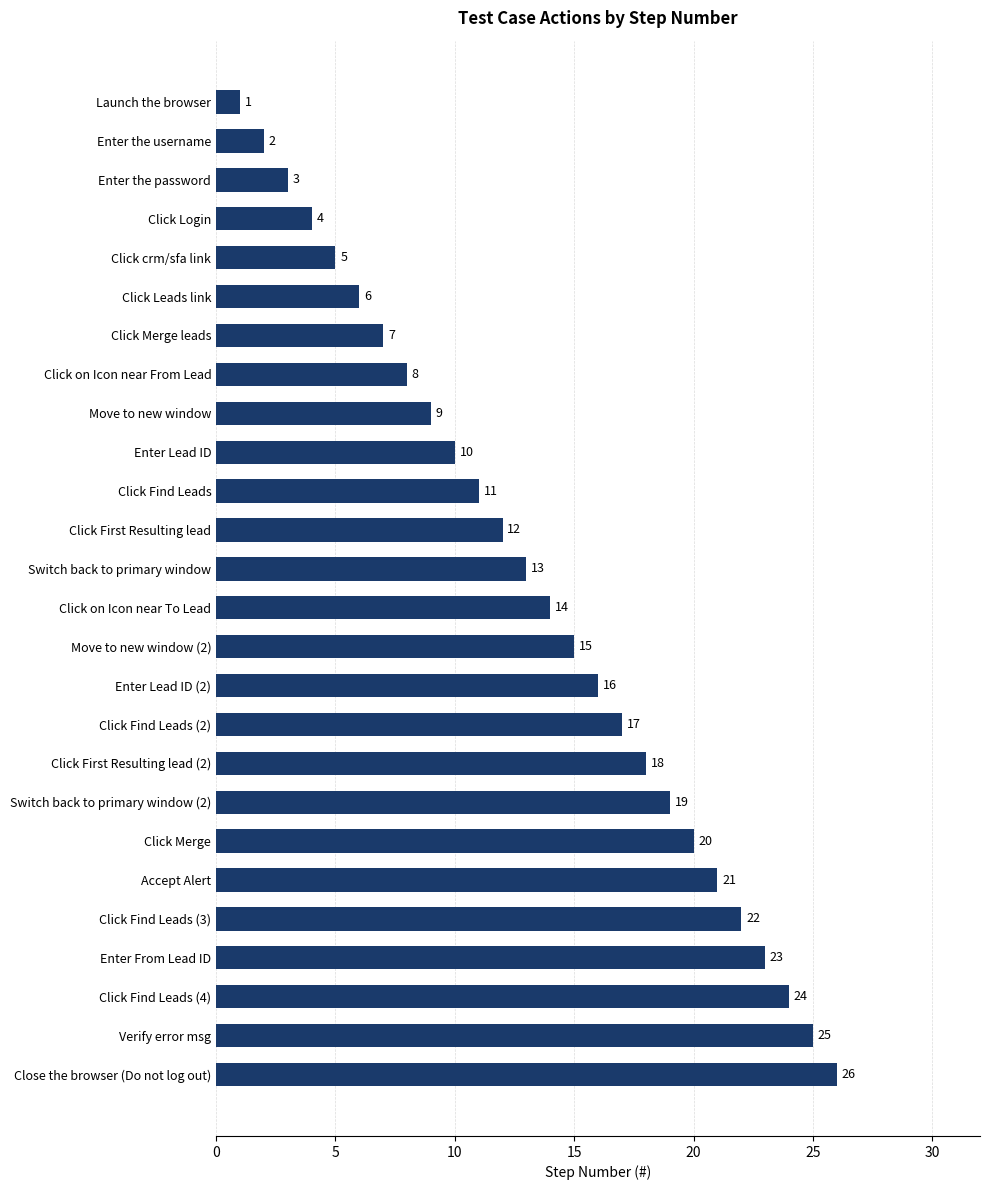

Are the bars grouped side by side (vs. stacked)?

No